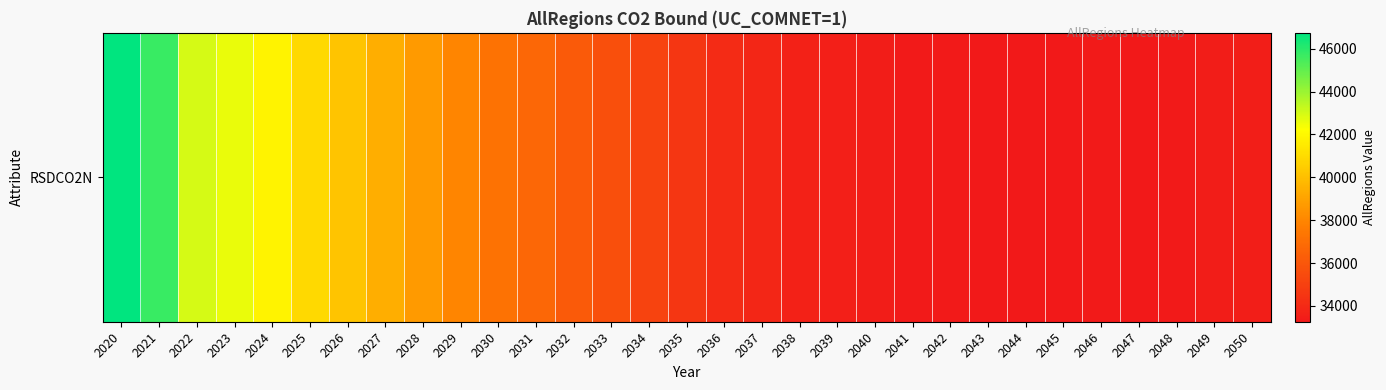

What is the difference between the maximum and minimum values?

13484.8